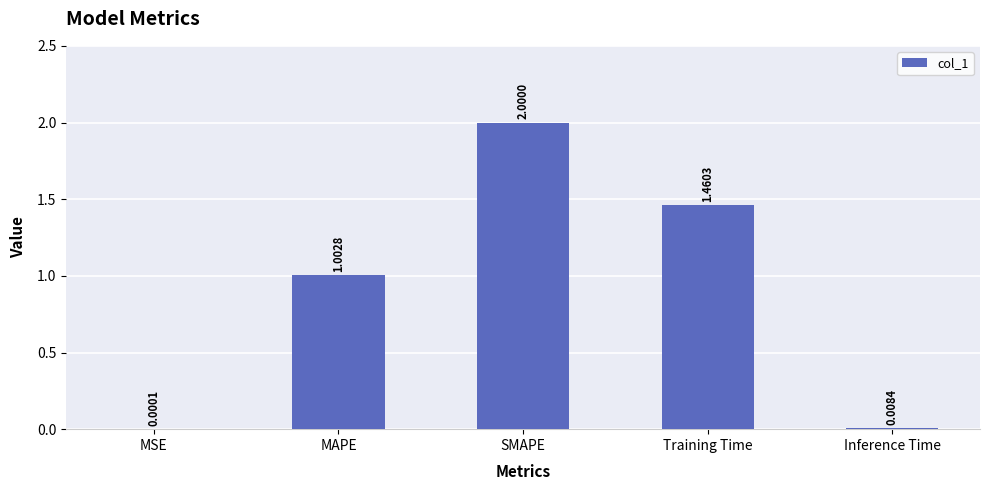

Which category has the highest value across all series?

SMAPE